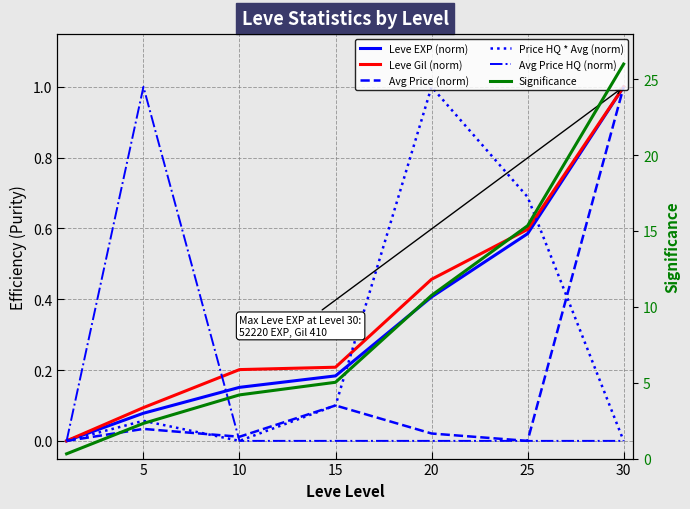

Which label corresponds to the largest value in the chart?

30